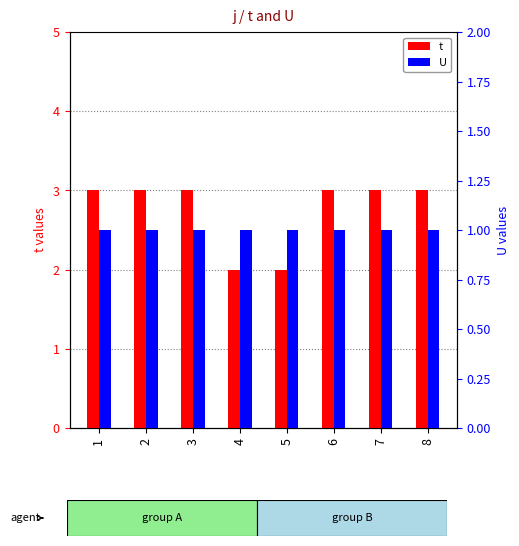

The value of t at 1 is 3. True or false?

True